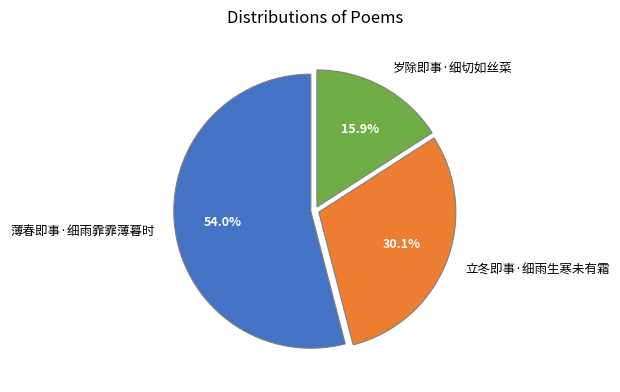

Approximately how many times larger is the value at 立冬即事·细雨生寒未有霜 compared to 岁除即事·细切如丝菜?

1.9